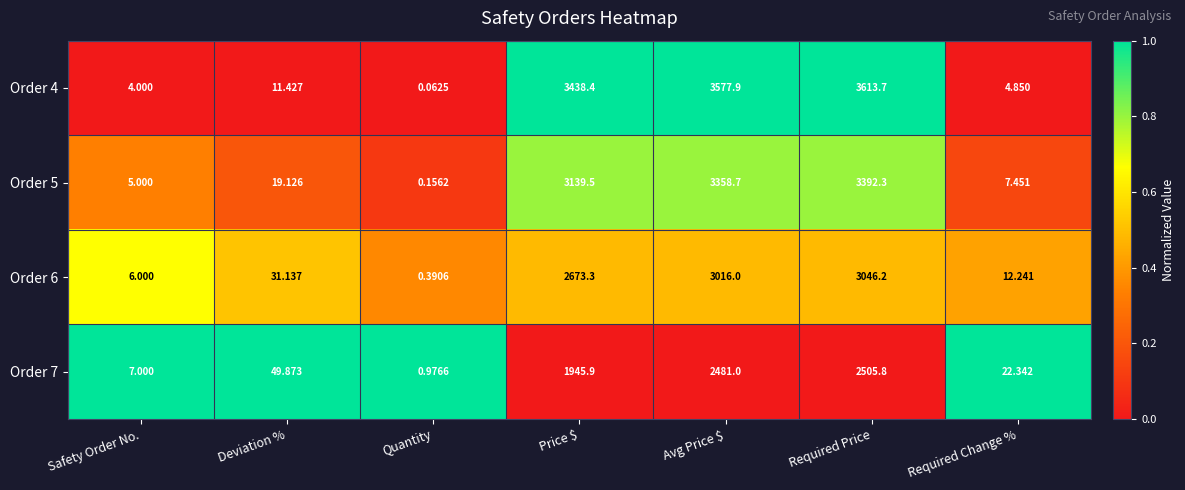

Between Quantity and Avg Price $, which series saw the biggest shift?

Order 4